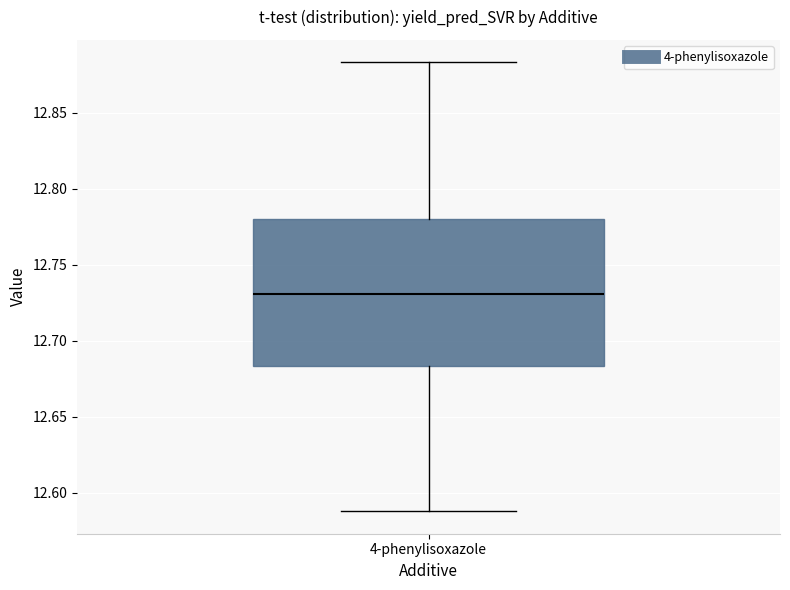

Read this box plot against the y-axis: the position of the median line, the range covered by the box, and the ends of both whiskers. The values are not printed on the chart, so give them approximately, as read against the axis.

median 12.730, box 12.685 to 12.780, whiskers 12.590 to 12.885